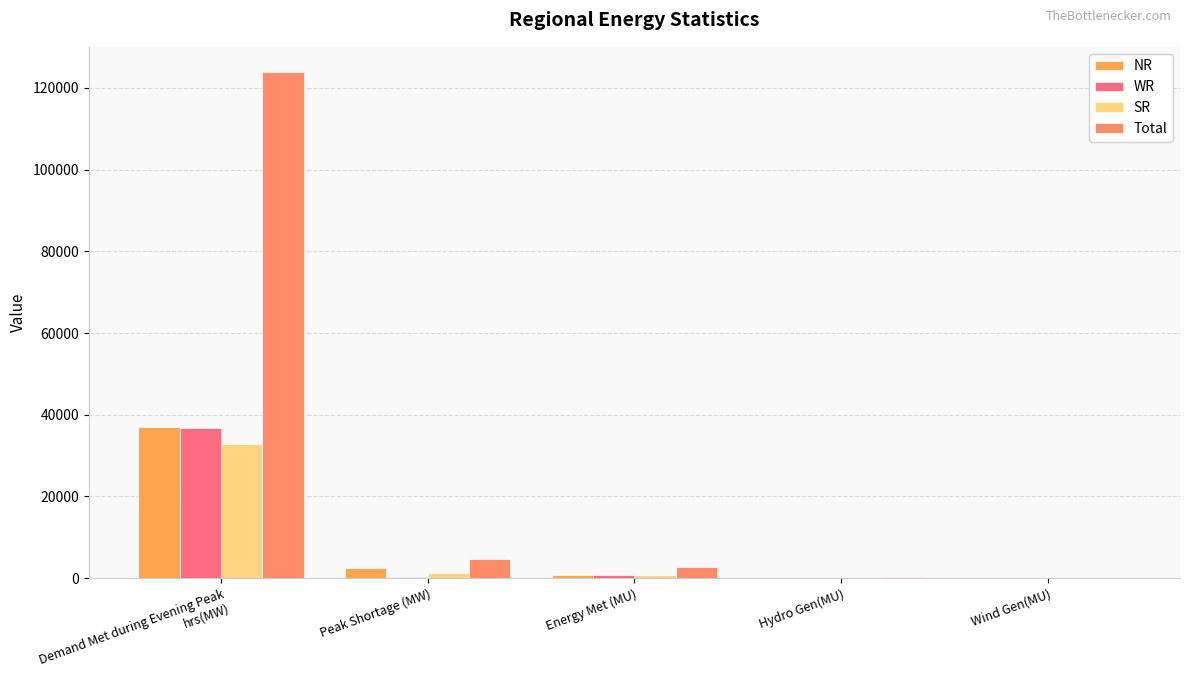

What is the greatest value displayed?

123878